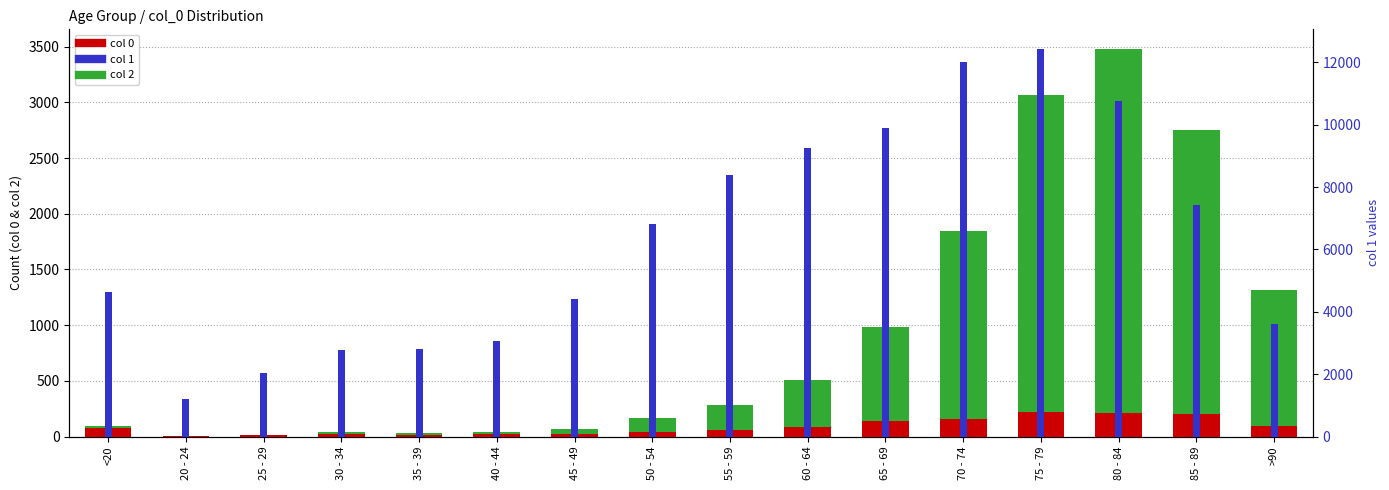

The 1 series shows 1919 at 20 - 24. True or false?

False